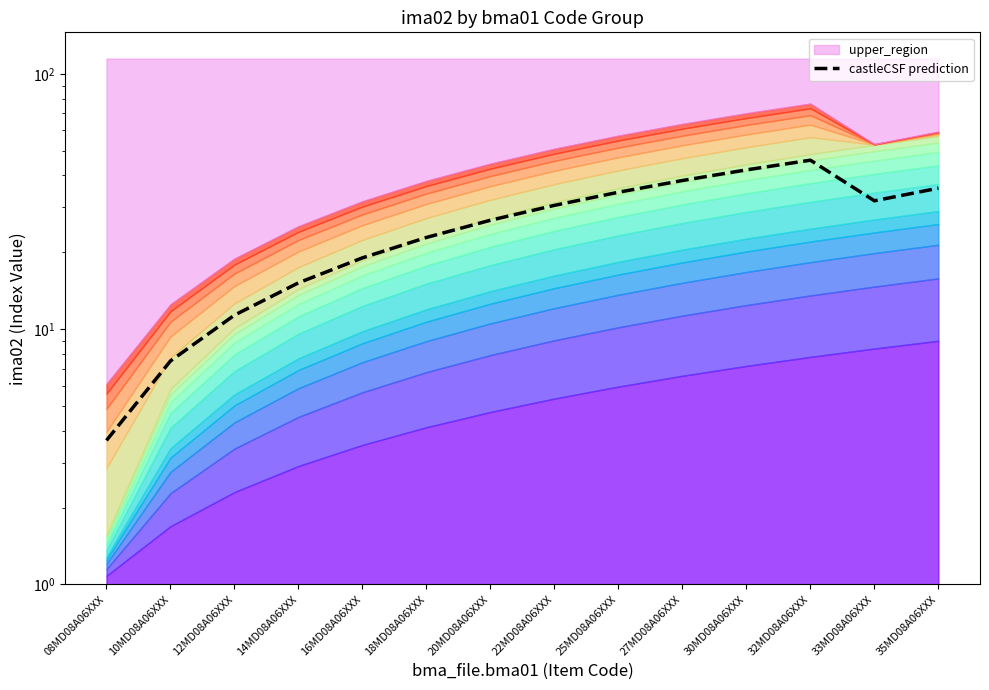

True or false: the data has more than 1 interior local peaks.

False